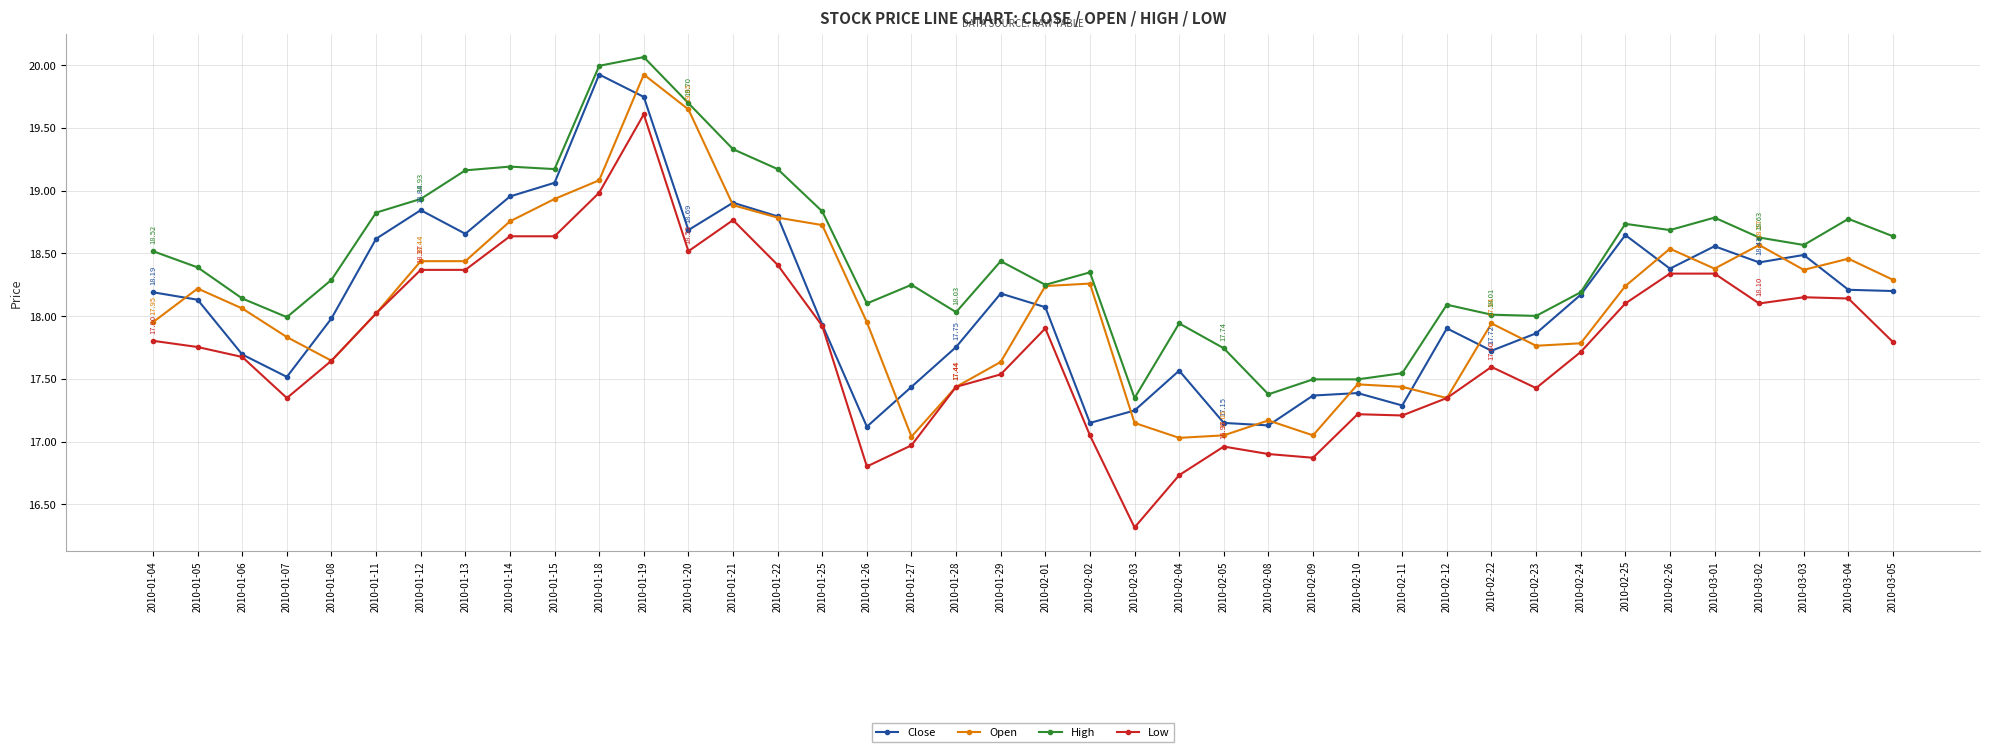

What is the difference between the Close values at 2010-01-11 and 2010-02-12?

0.7